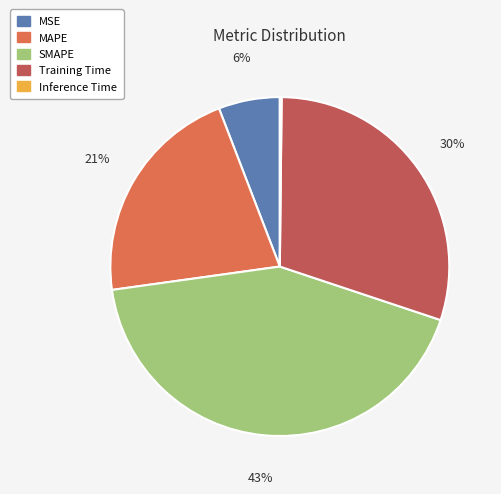

Is it true that MAPE is 34% of the pie?

False